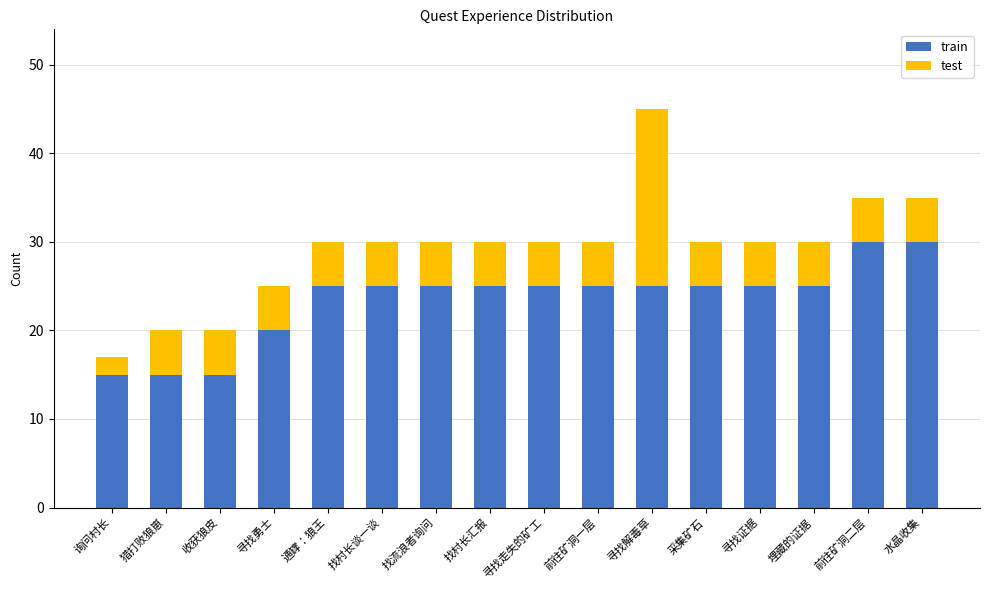

What are all the series names shown in the legend?

train, test